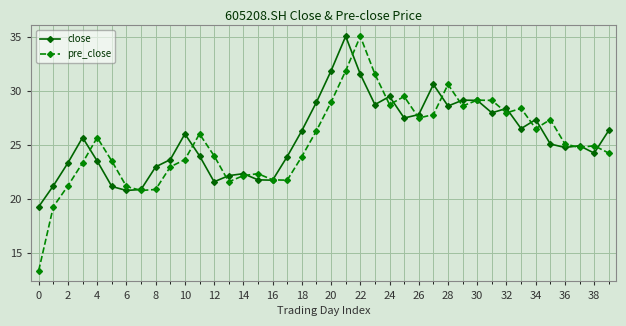

At how many categories does at least one series exceed 19?

40